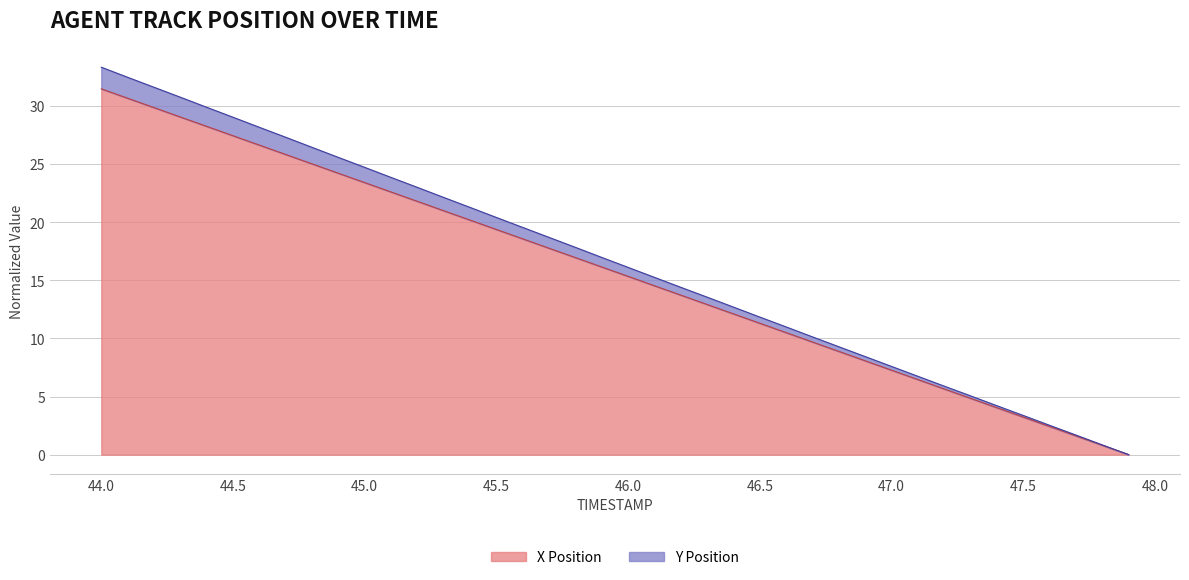

How many categories are shown in the chart?

40